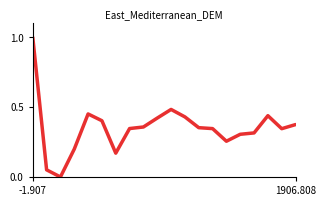

What is the maximum value shown in the chart?

1.0